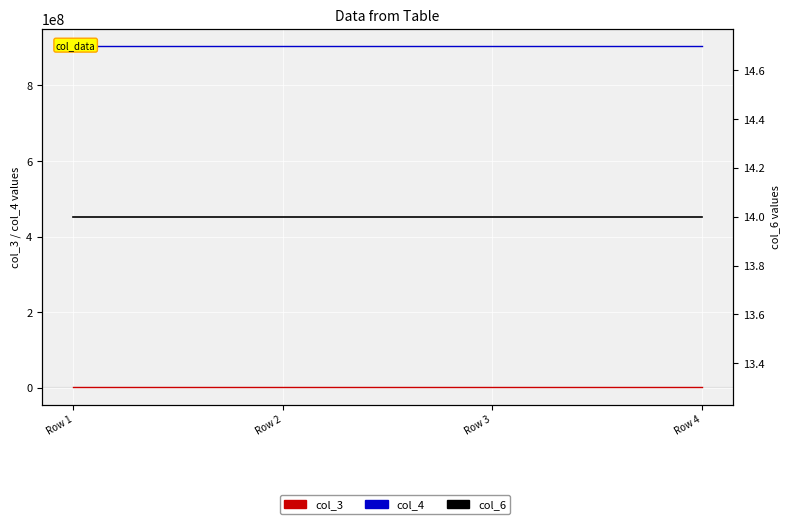

What is the total value across all series at Row 1?

906003330